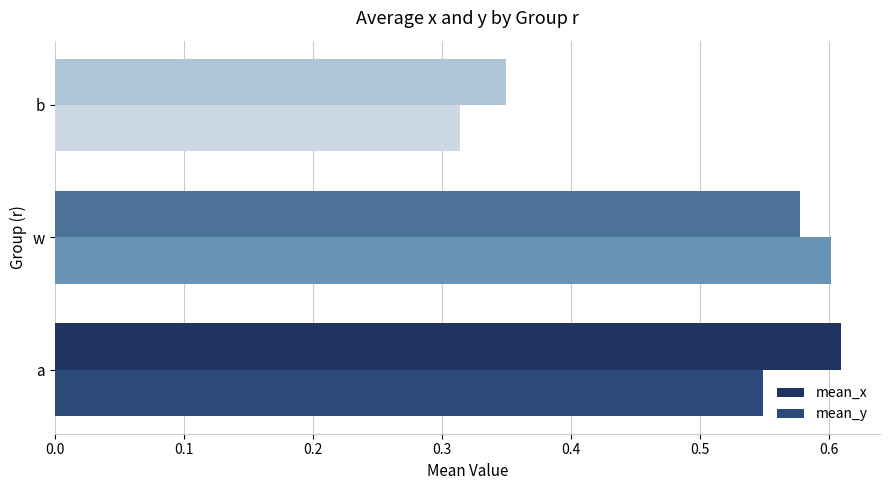

How many data points does each series have?

3